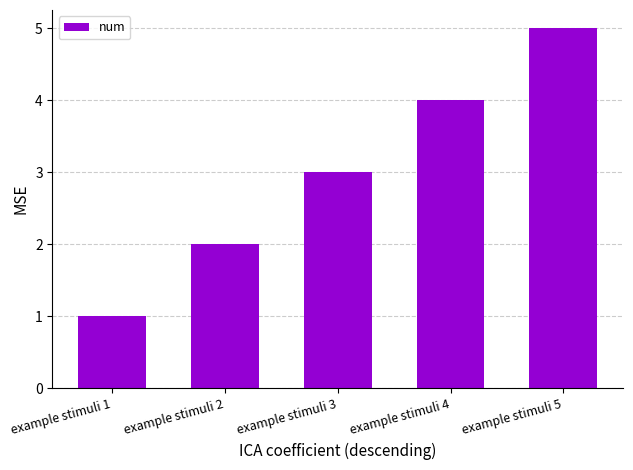

What is the ratio of the value at example stimuli 3 to the value at example stimuli 1?

3.0